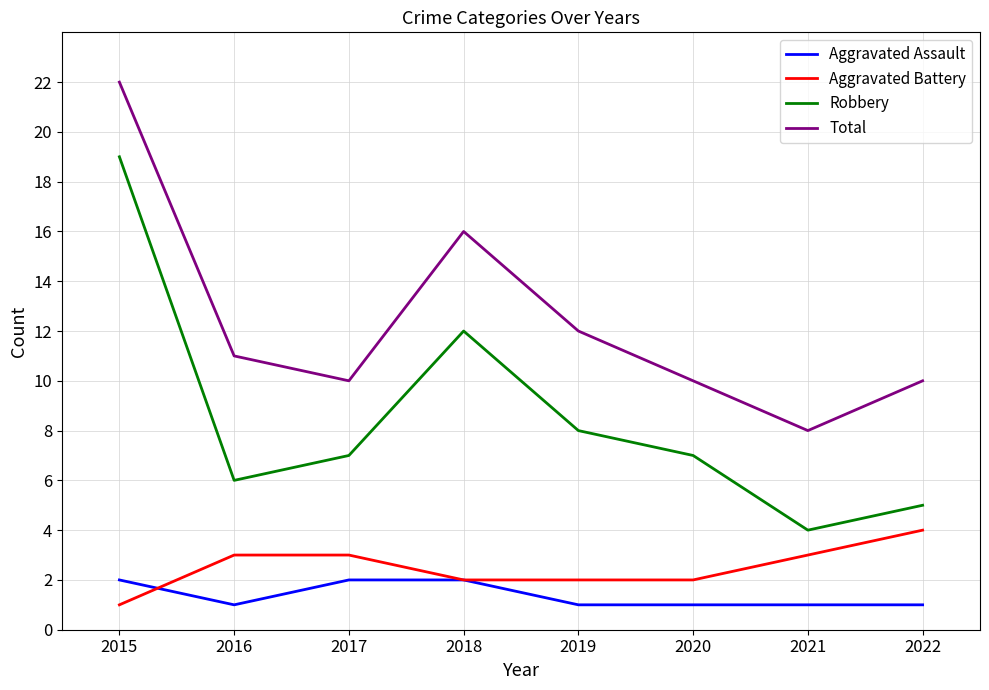

The value of Total at 2015 is 22. True or false?

True